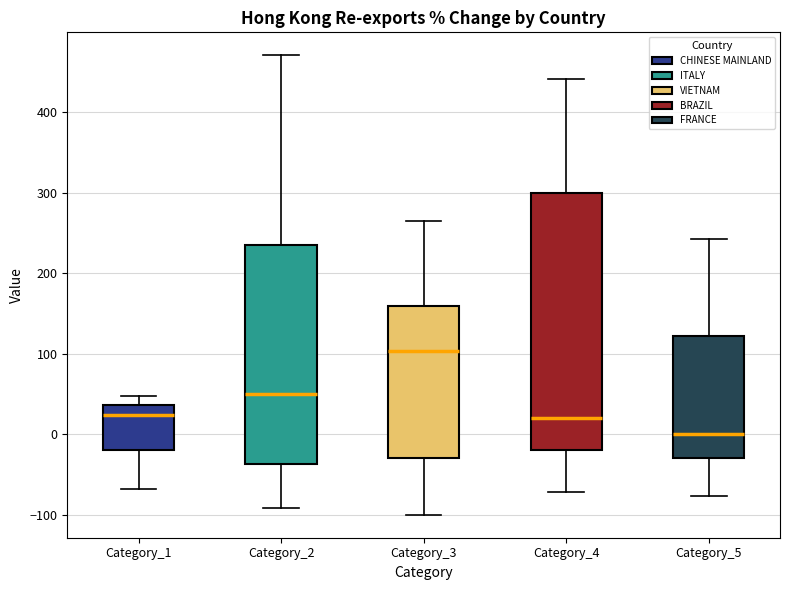

Reading left to right, read every box against the y-axis: the position of its median line, the range the box covers, and the ends of its whiskers. The values are not printed on the chart, so give them approximately, as read against the axis.

Category_1: median 20, box -20 to 40, whiskers -70 to 50
Category_2: median 50, box -40 to 240, whiskers -90 to 470
Category_3: median 100, box -30 to 160, whiskers -100 to 270
Category_4: median 20, box -20 to 300, whiskers -70 to 440
Category_5: median 0, box -30 to 120, whiskers -80 to 240